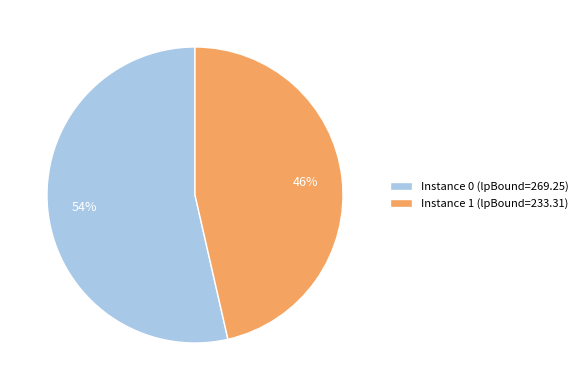

To the nearest percent, what portion does Instance 1 (lpBound=233.31) represent?

46%